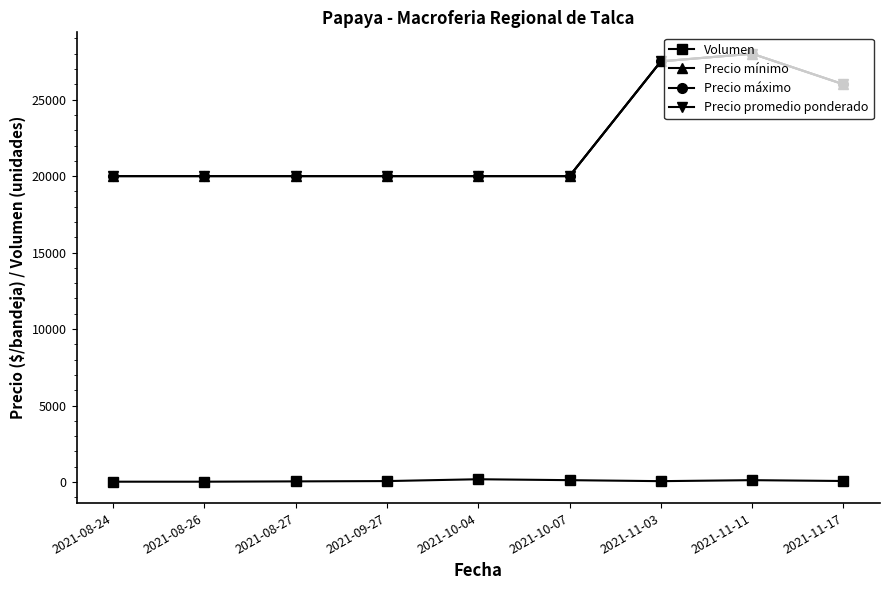

Is it true that Precio promedio ponderado equals 9083 at 2021-09-27?

False